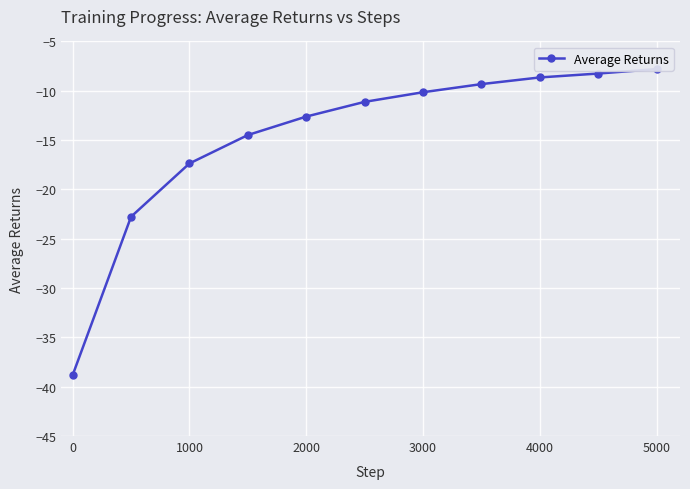

How many categories are shown in the chart?

11